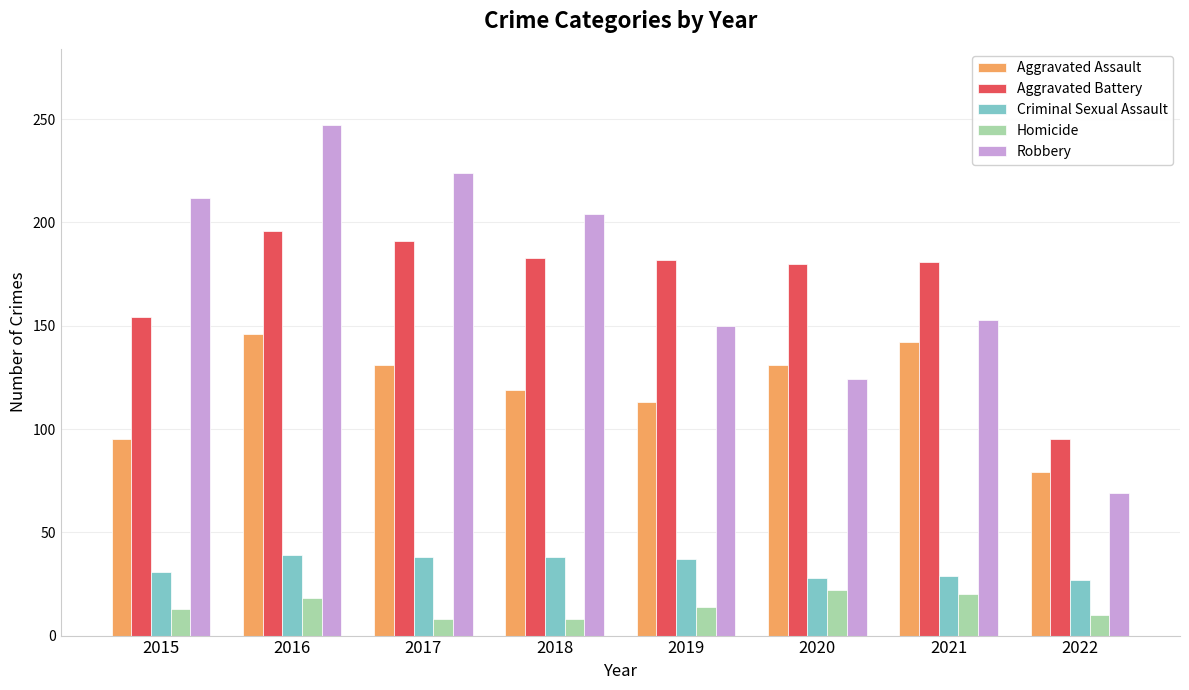

What is the difference between the maximum and minimum values in the Homicide series?

14